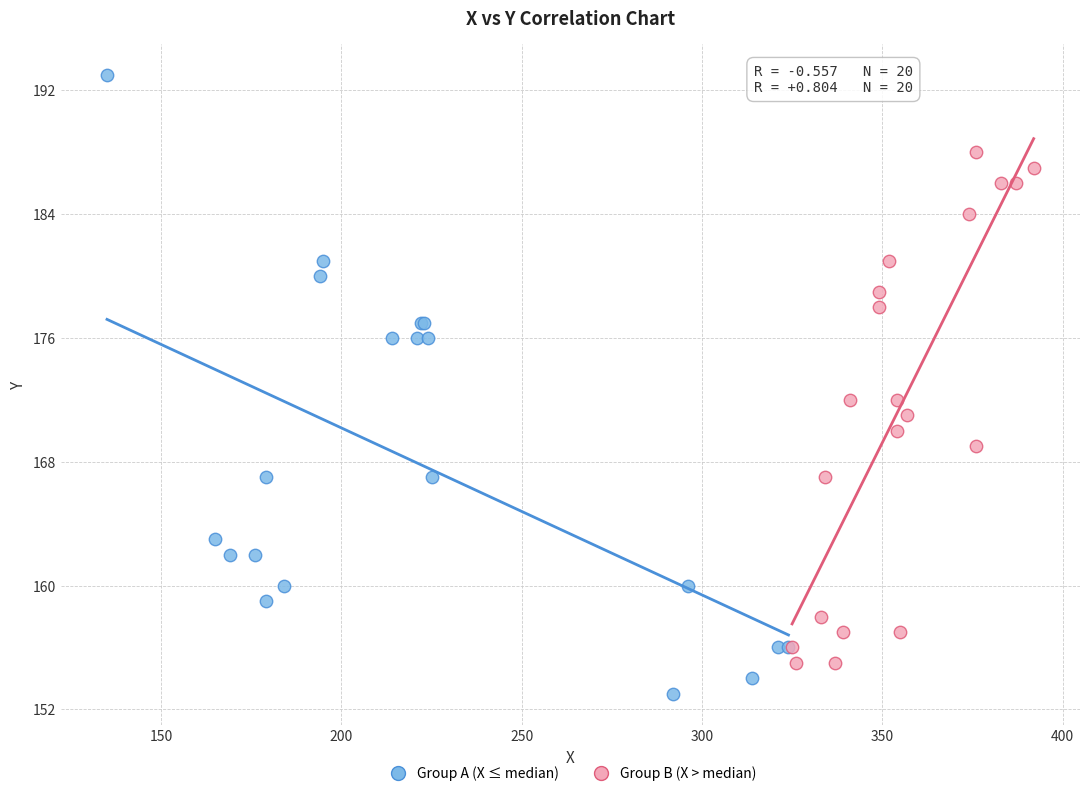

Which series has the largest Y range (max minus min)?

Group A (X ≤ median)